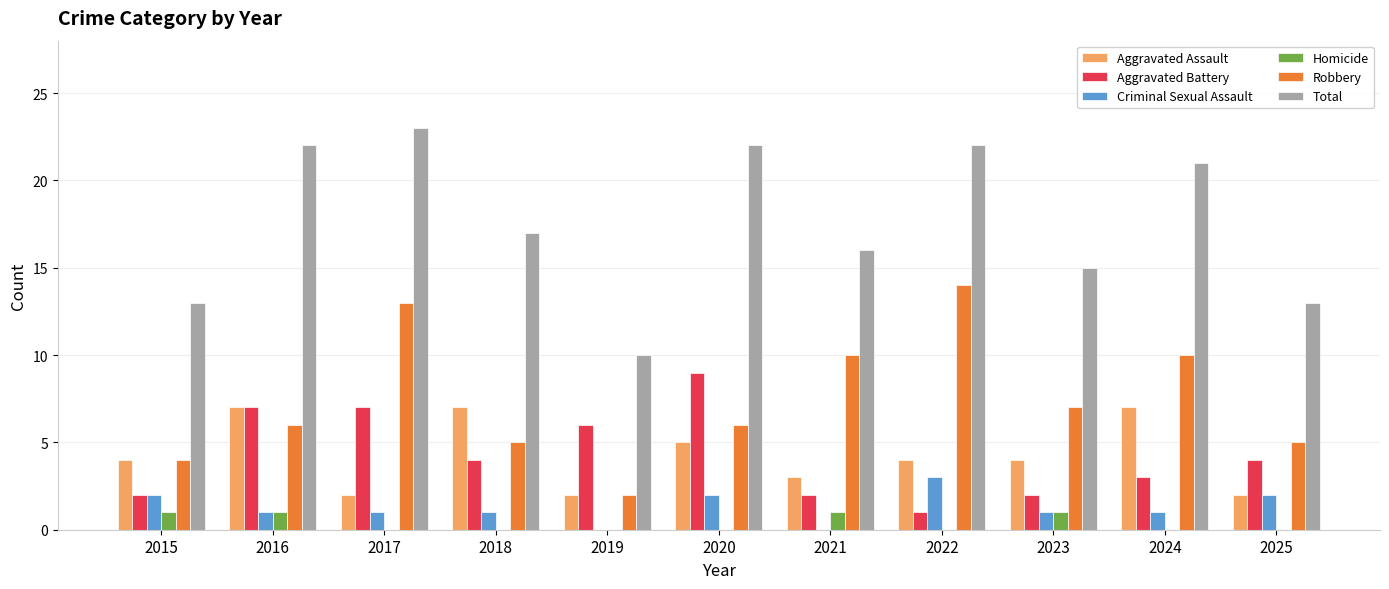

What is the sum of all Criminal Sexual Assault values?

14